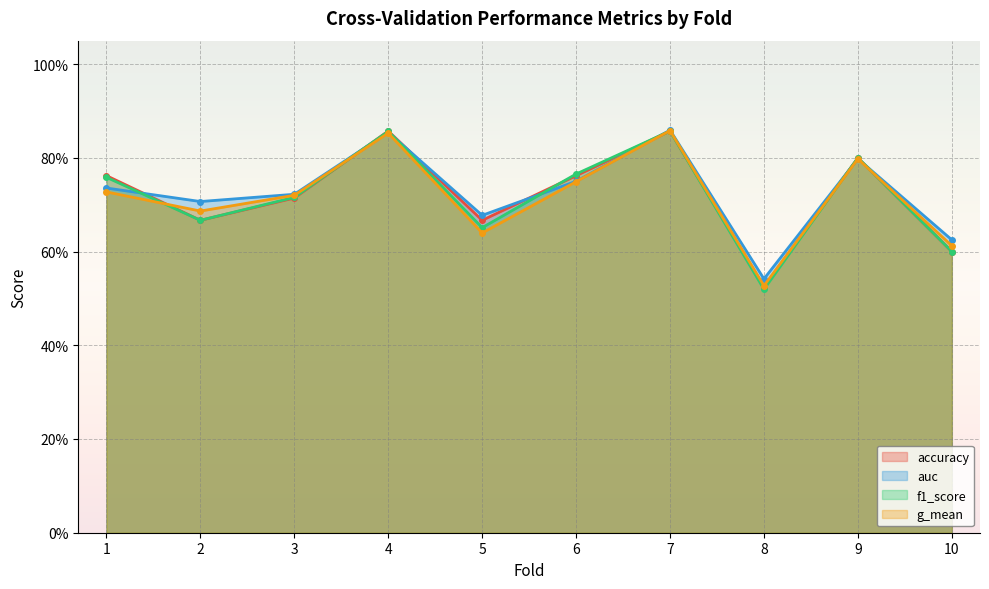

How many interior local valleys does the g_mean series have?

3